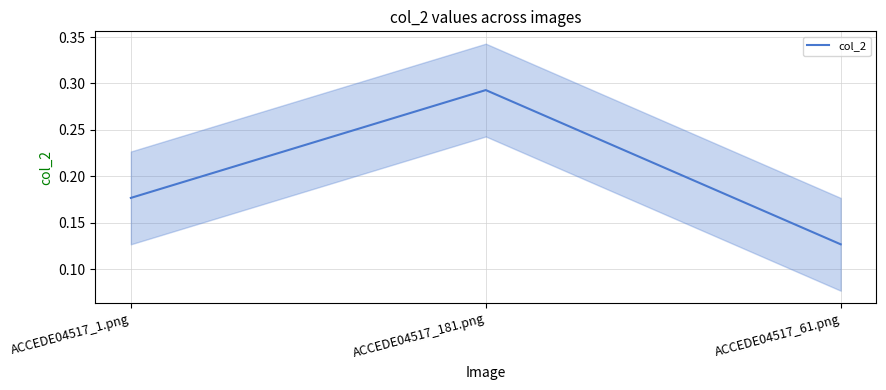

How many lines are shown in the chart?

1